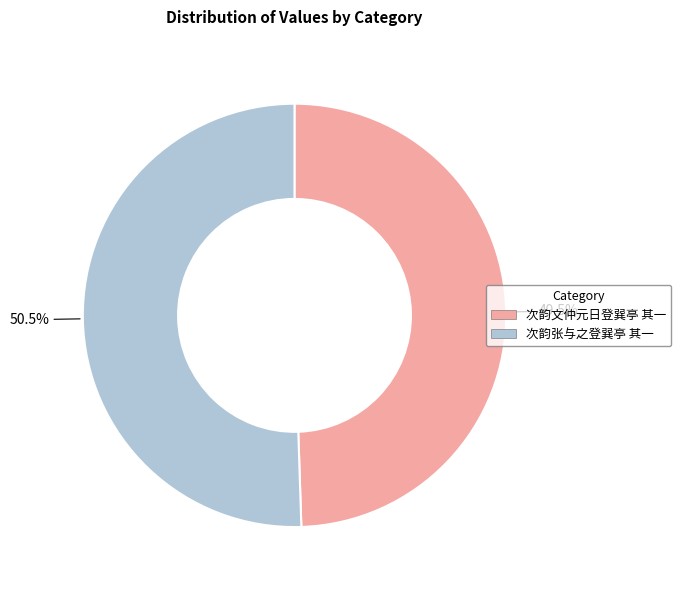

What is the ratio of the value at 次韵张与之登巽亭 其一 to the value at 次韵文仲元日登巽亭 其一?

1.0